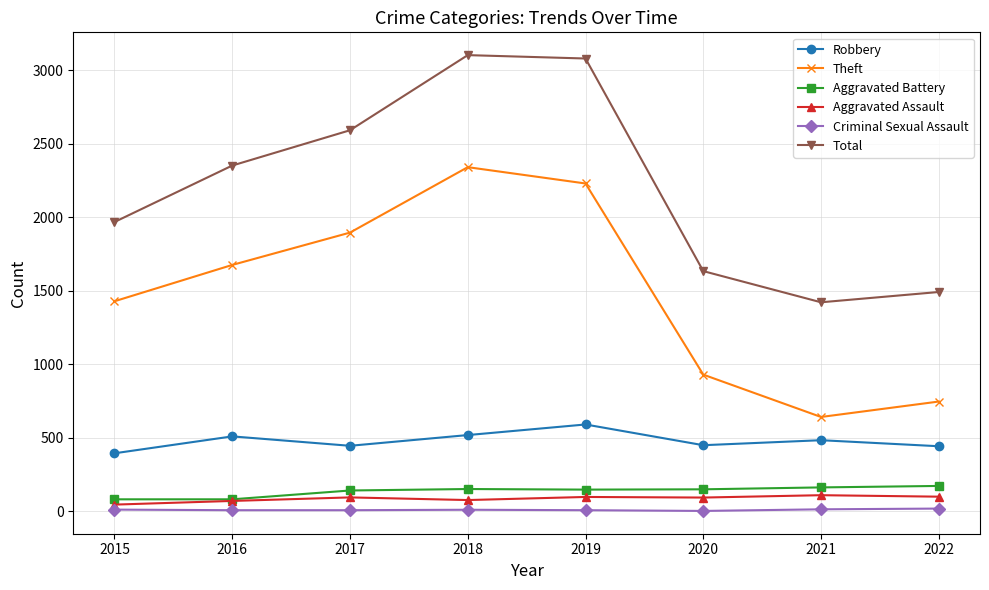

What is the average value of the Total series?

2205